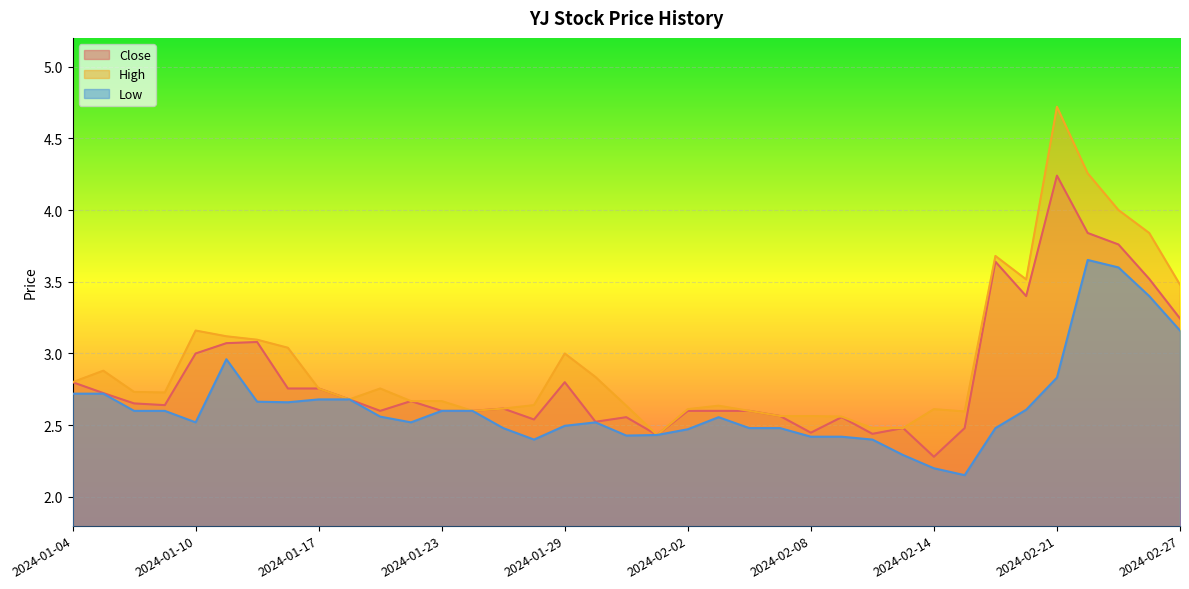

At how many categories does at least one series exceed 3?

11